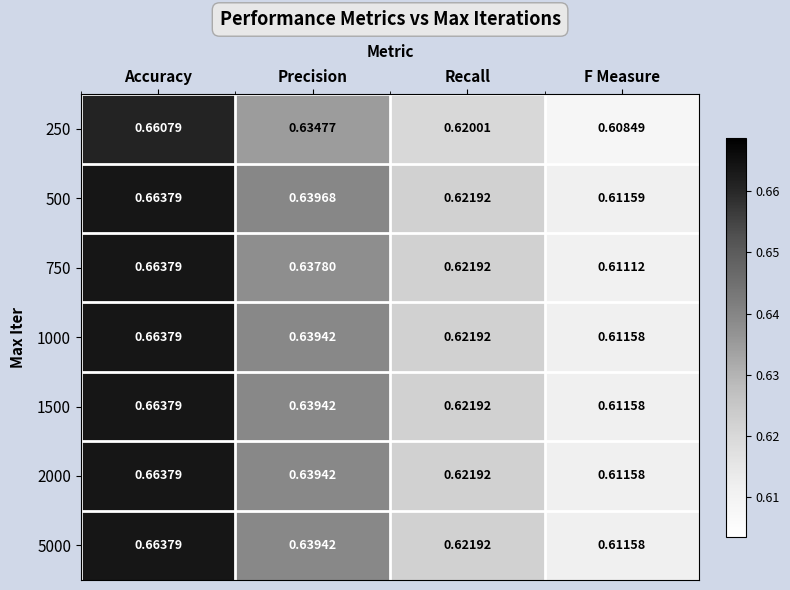

At which label is 250 closest to 0?

F Measure